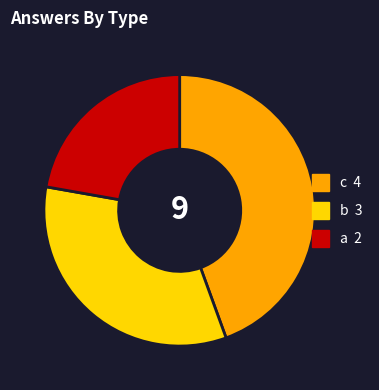

Is it true that c is 44% of the pie?

True